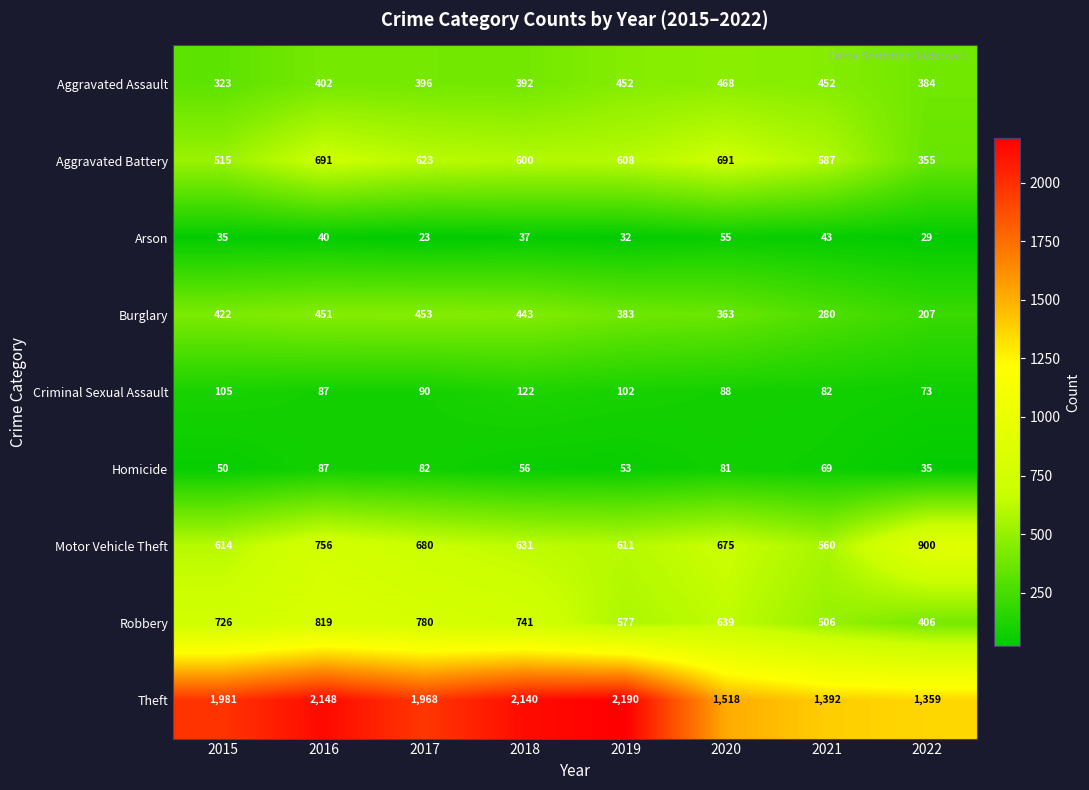

What is the total value across all series at 2017?

5095